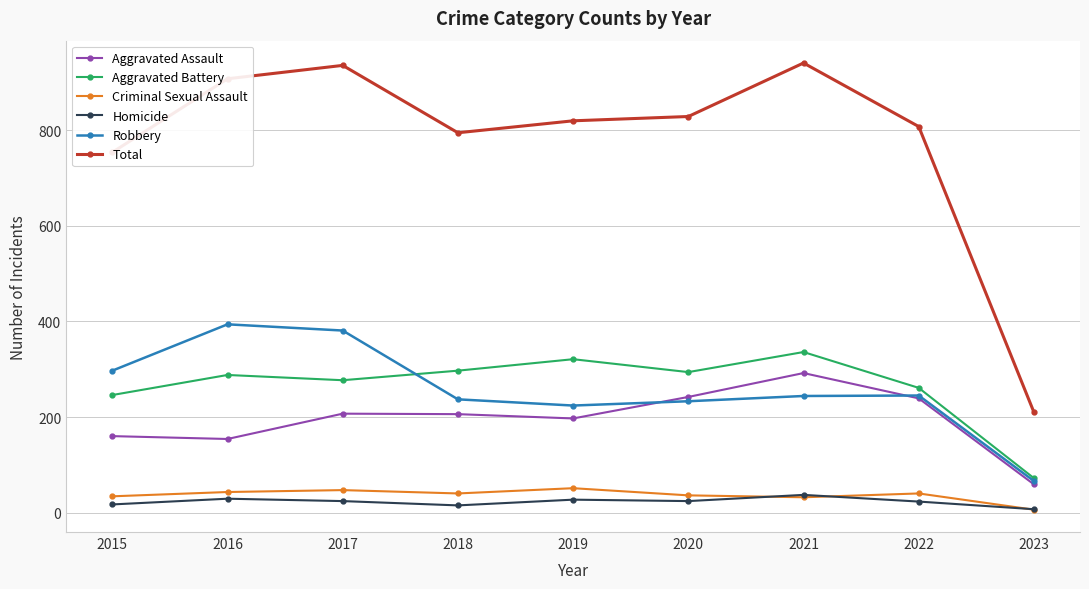

Is the value of Criminal Sexual Assault at 2020 greater than the value of Robbery at 2023?

No